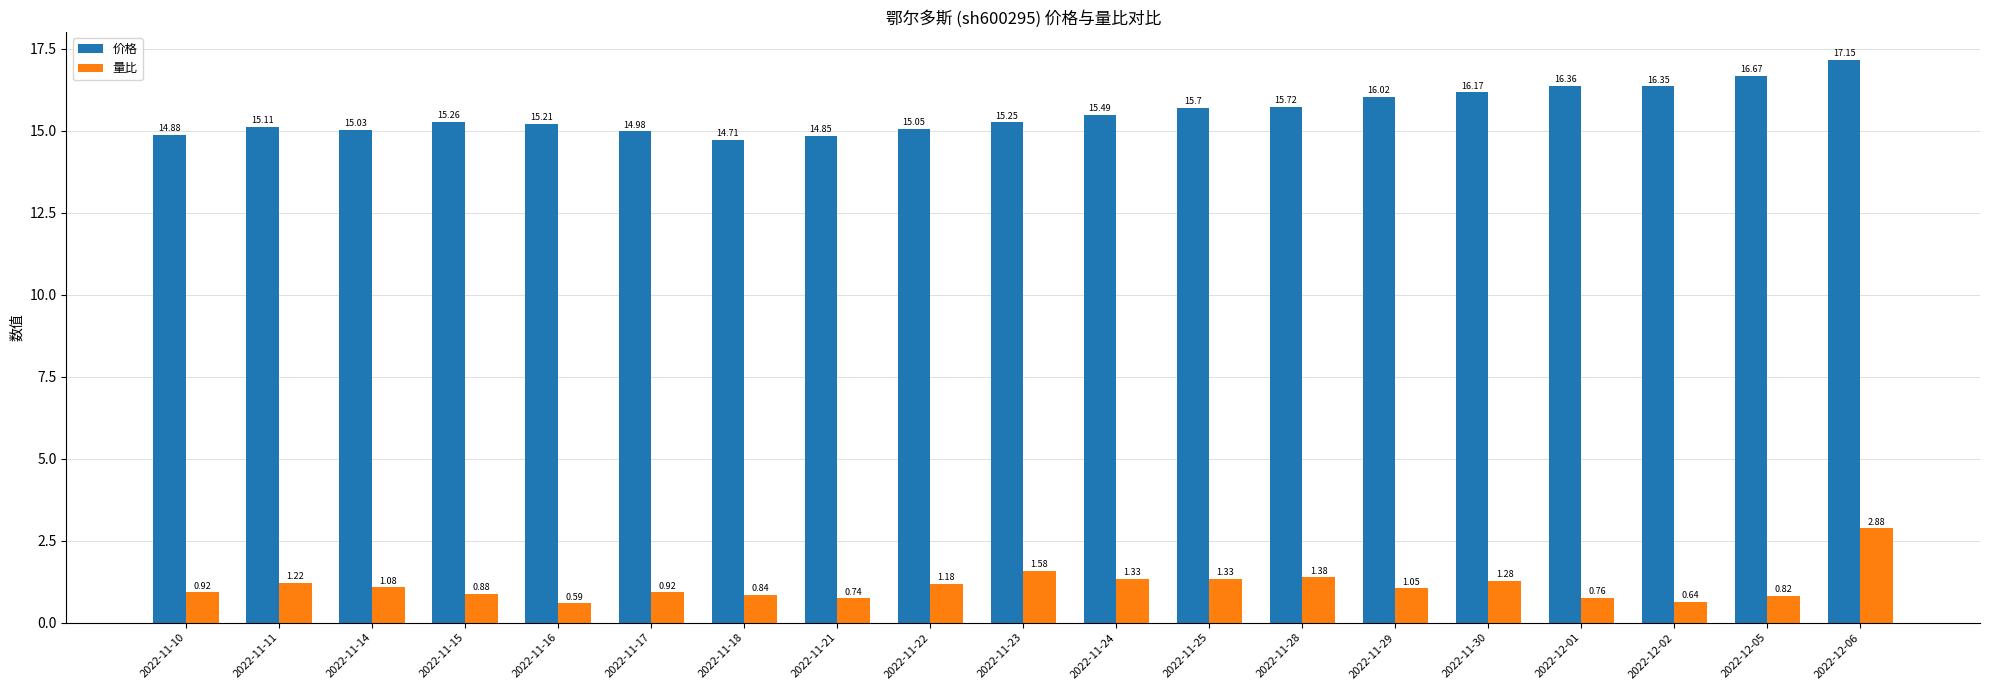

What is the difference between the second highest and minimum values in the 价格 series?

2.0